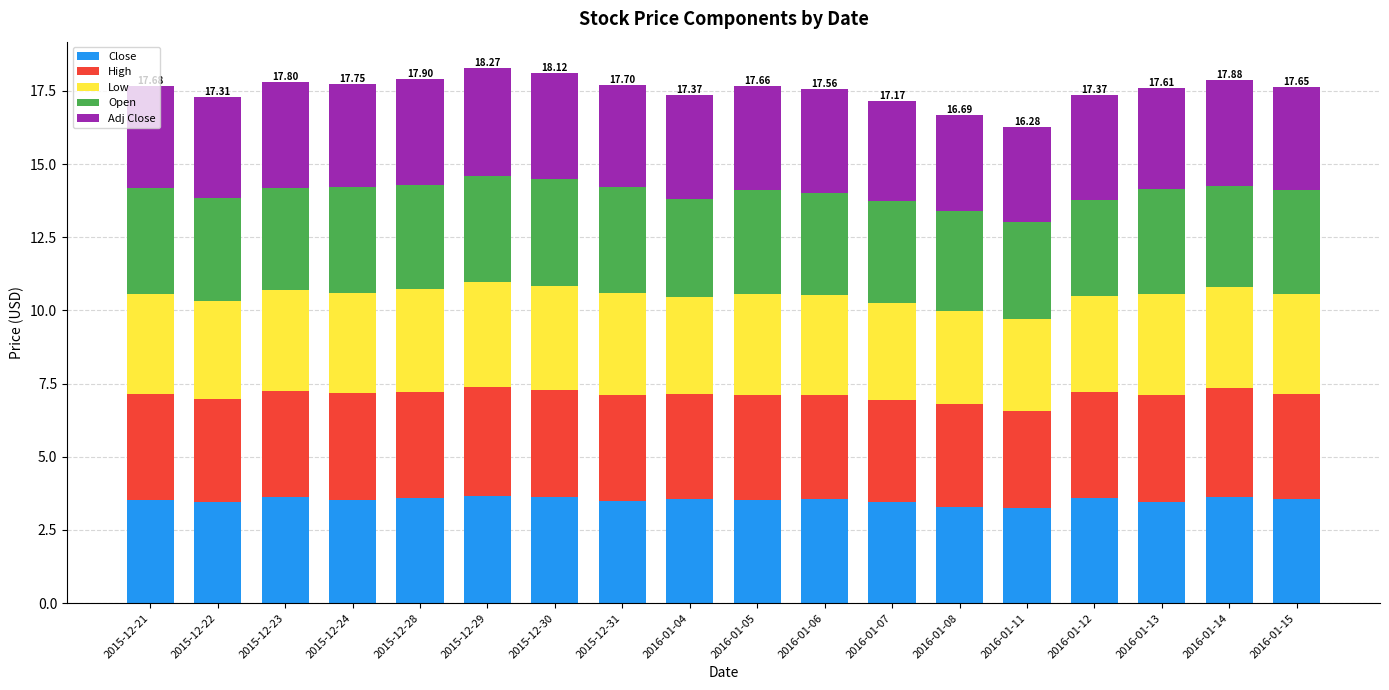

What is the difference between the maximum and minimum values in the Close series?

0.4